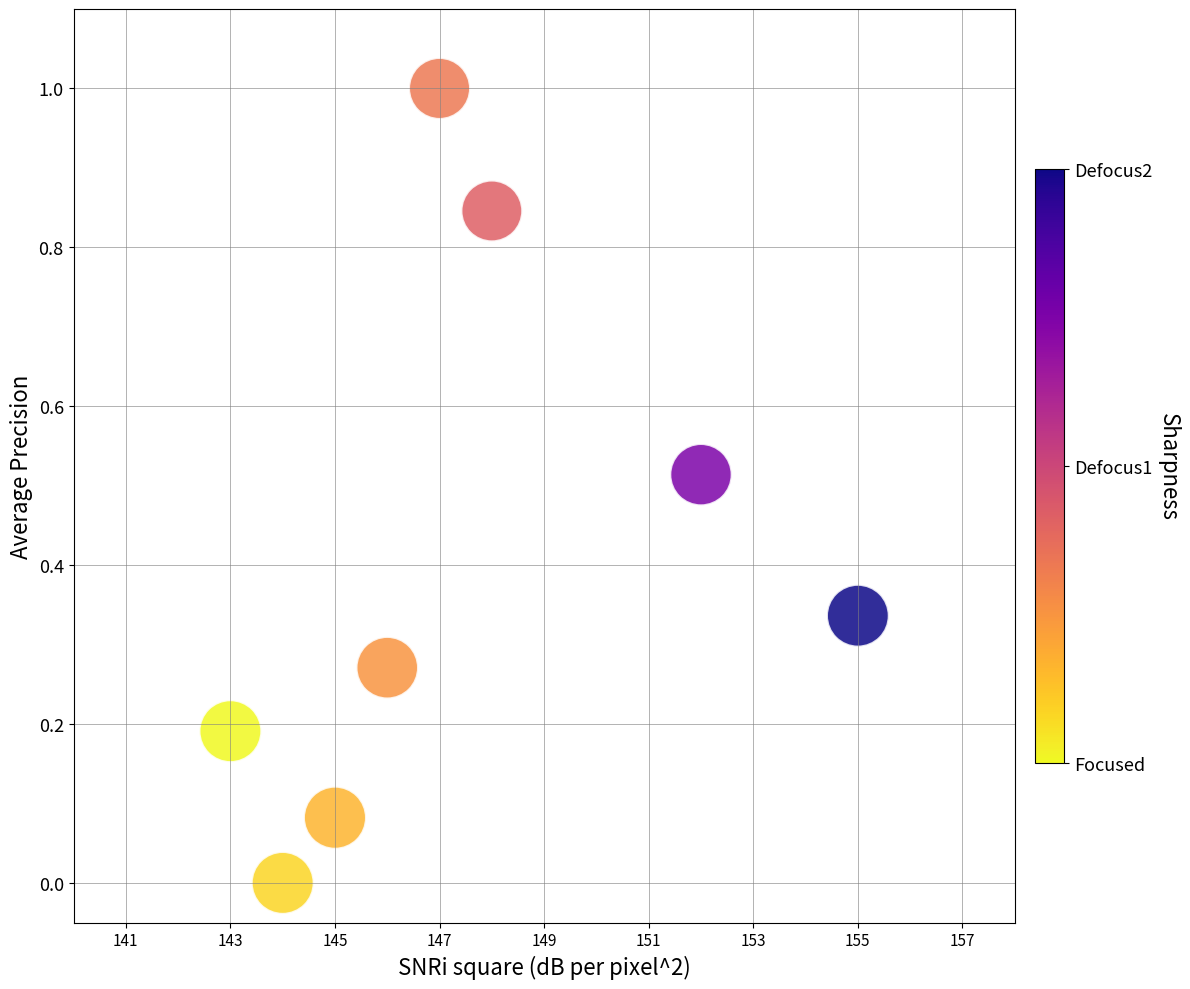

What is the range of X values (max minus min)?

12.0